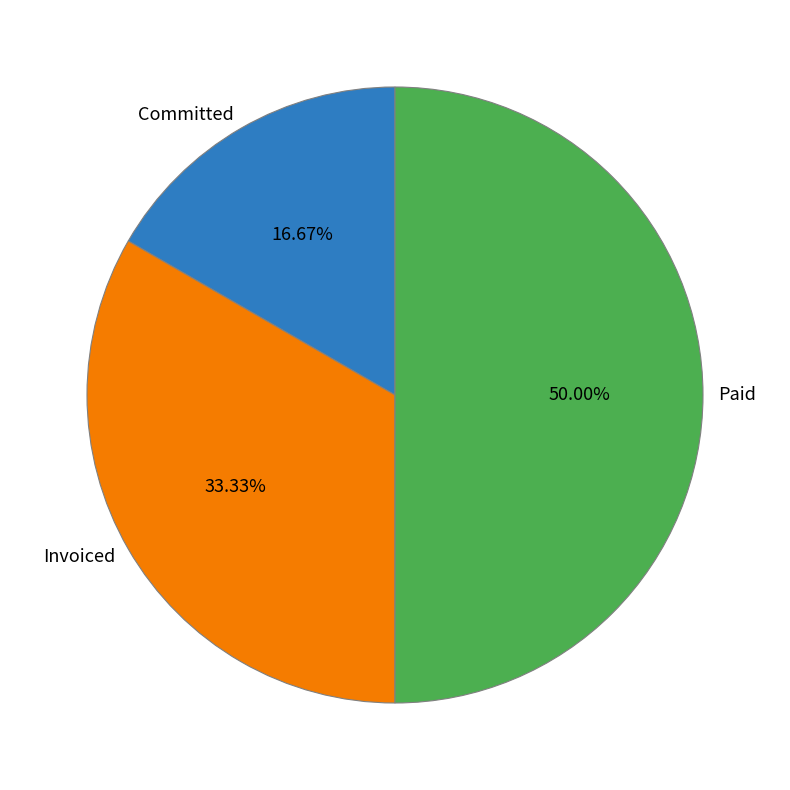

What percentage do Invoiced and Committed together represent?

50.0%